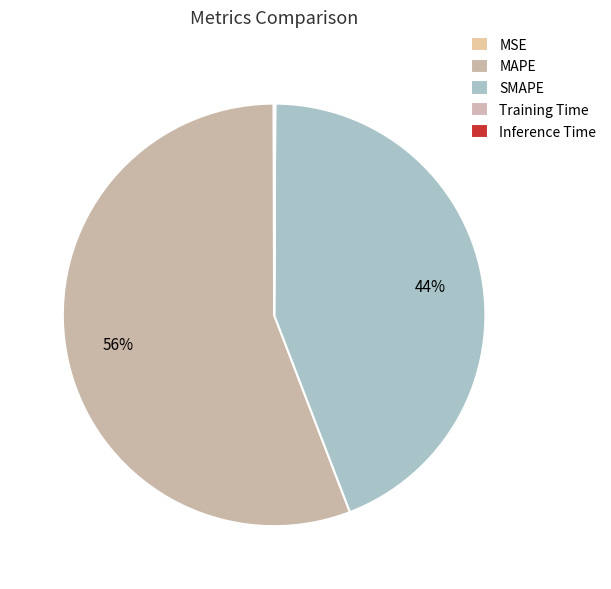

Which slice is the smallest?

Training Time